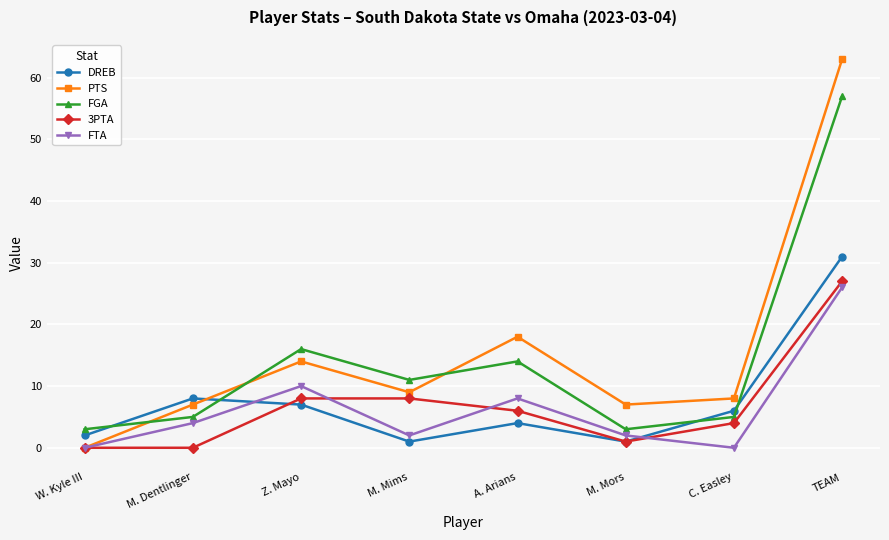

How many intersections are there between PTS and FGA?

3